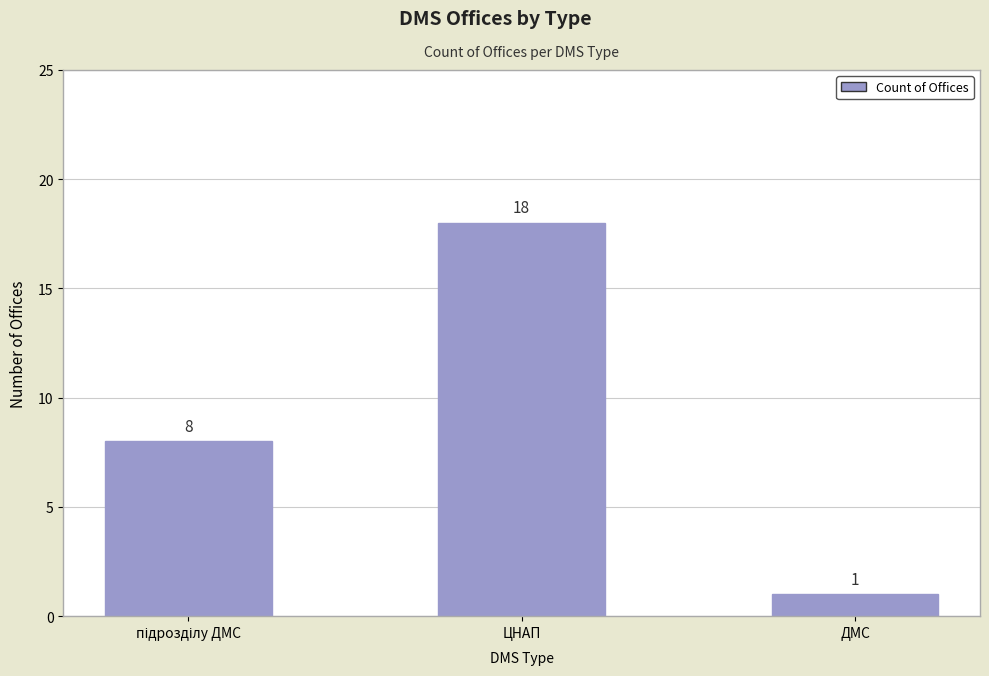

How many data points are less than 8?

1